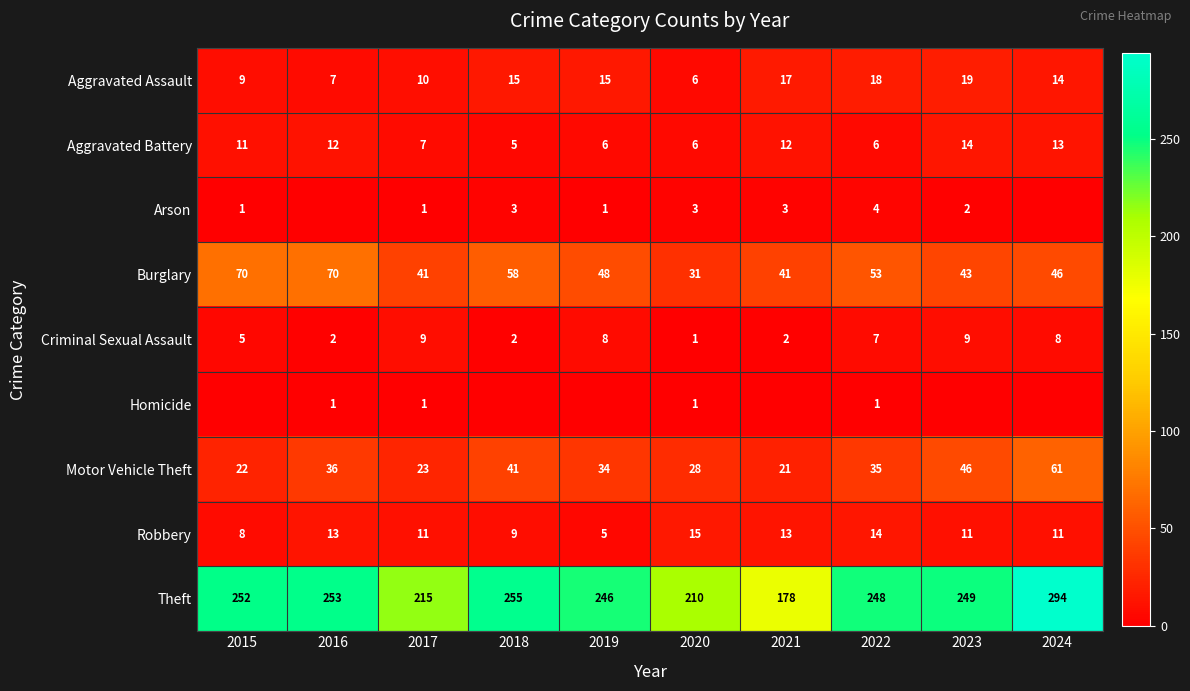

What is the difference between the highest and lowest values at 2020?

209